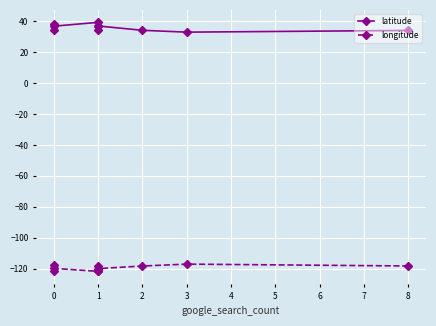

Reading left to right, extract all data points from this chart.

latitude: 33.9	32.8	34.0	36.8	36.9	34.0	39.1	36.7	33.9	37.9
longitude: -118.2	-117.0	-118.2	-119.9	-121.4	-118.2	-121.6	-119.7	-117.6	-121.2